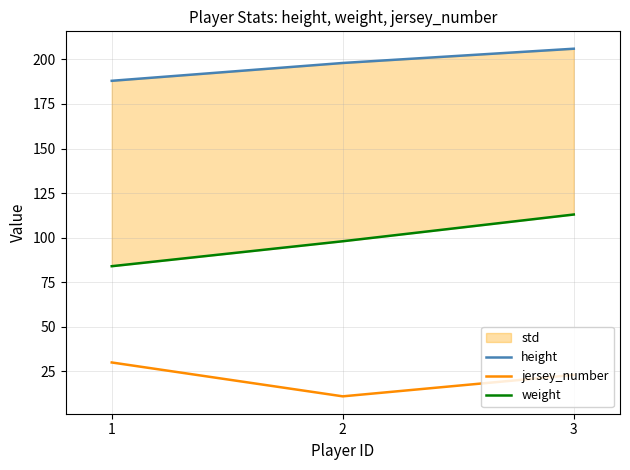

How many values in the jersey_number series are below 23?

1